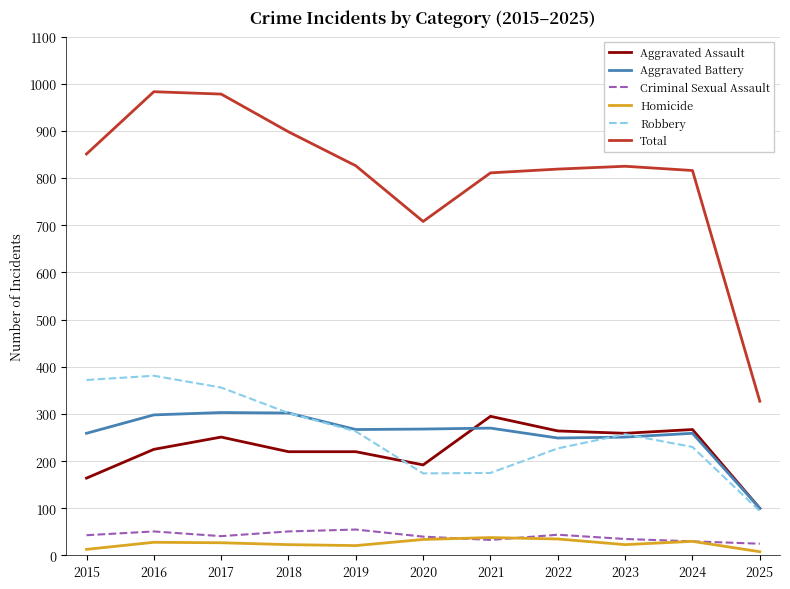

Where does the Criminal Sexual Assault series first go above 41?

2015